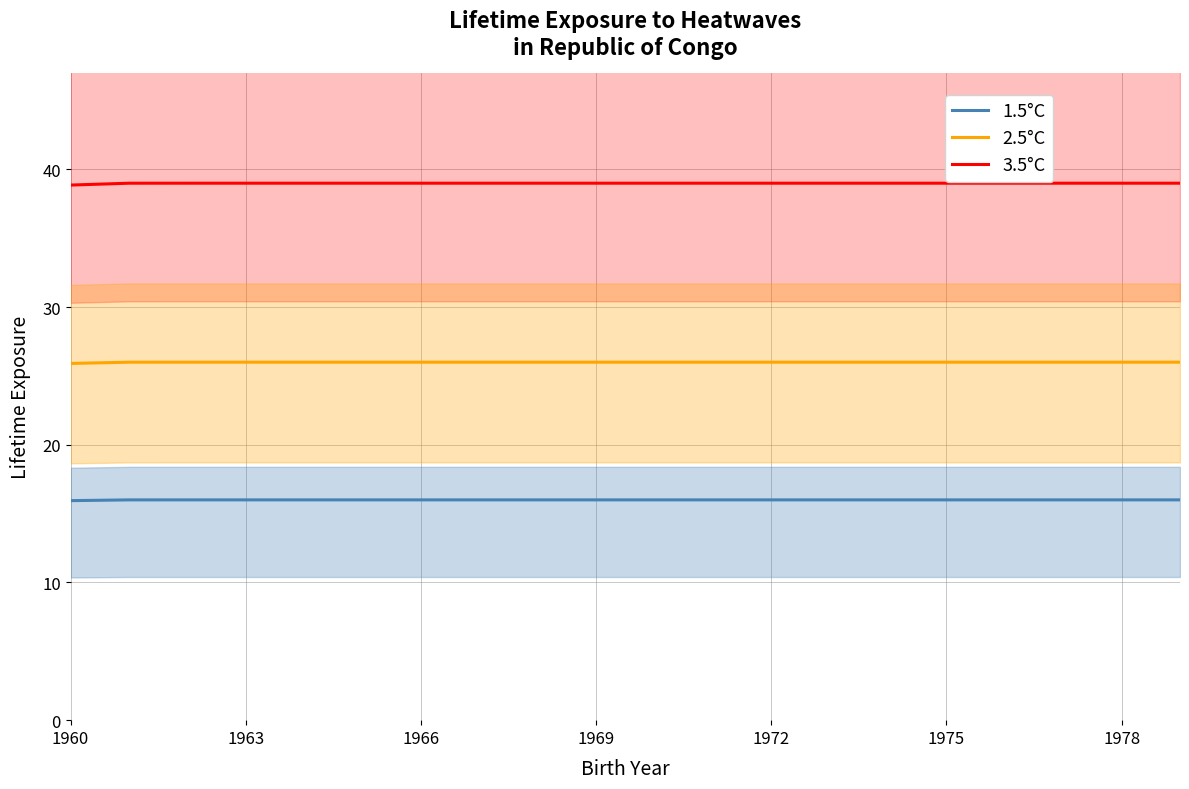

What are all the series names shown in the legend?

1.5°C, 2.5°C, 3.5°C